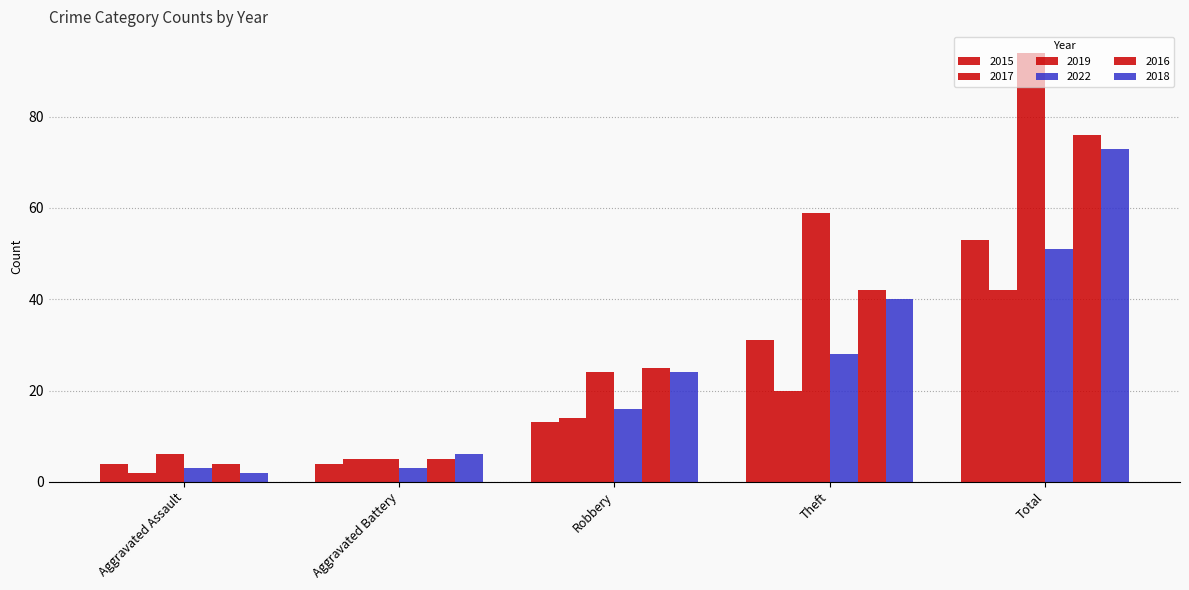

True or false: 2018 has a value of 40 at Theft.

True